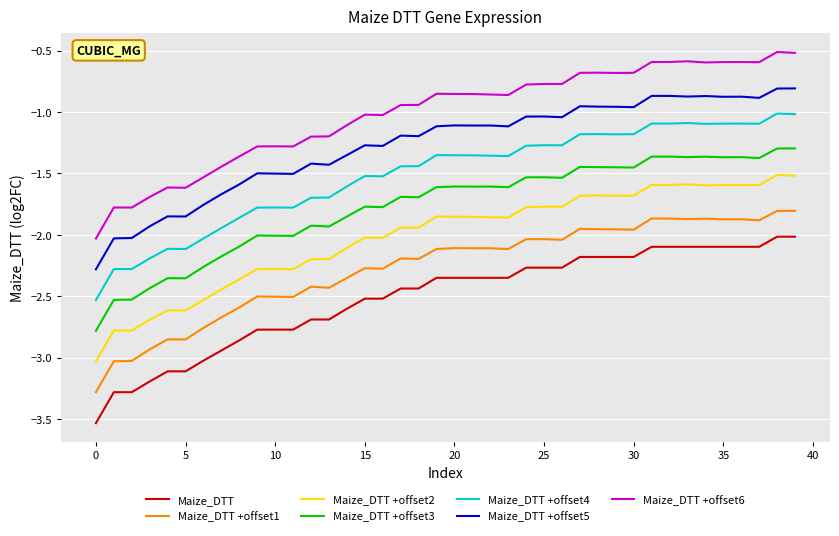

Which series has the largest total across all categories?

Maize_DTT +offset6